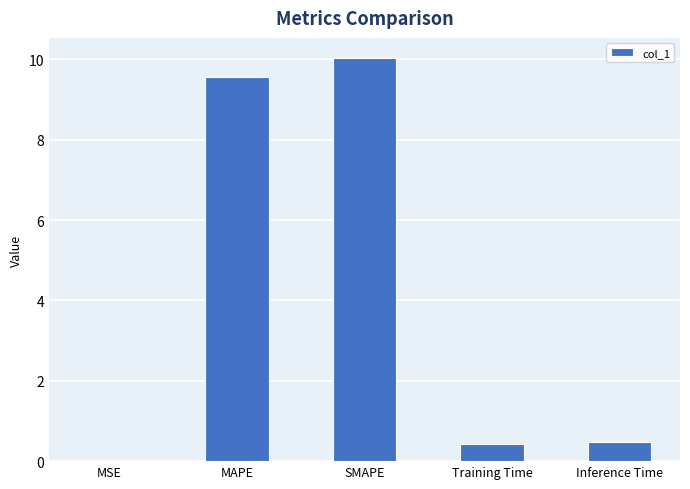

What is the sum of all values?

20.5